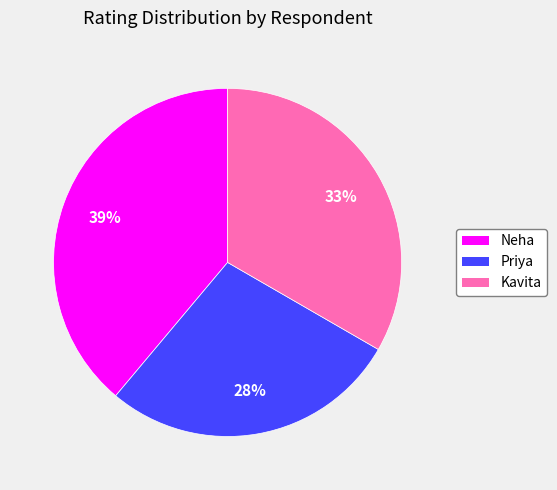

Which slice is the largest?

Neha